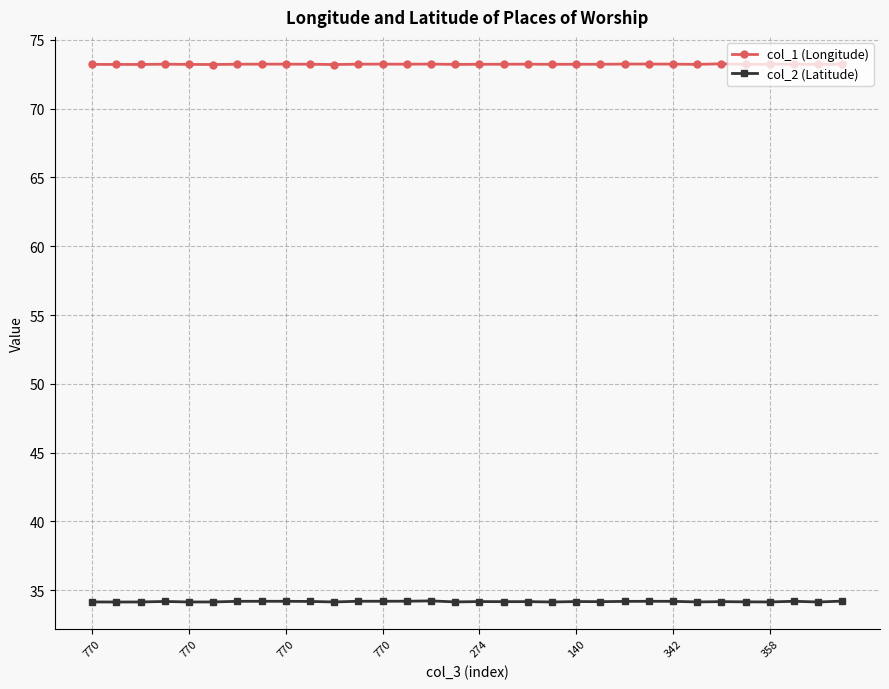

Which series has the largest total across all categories?

col_1 (Longitude)